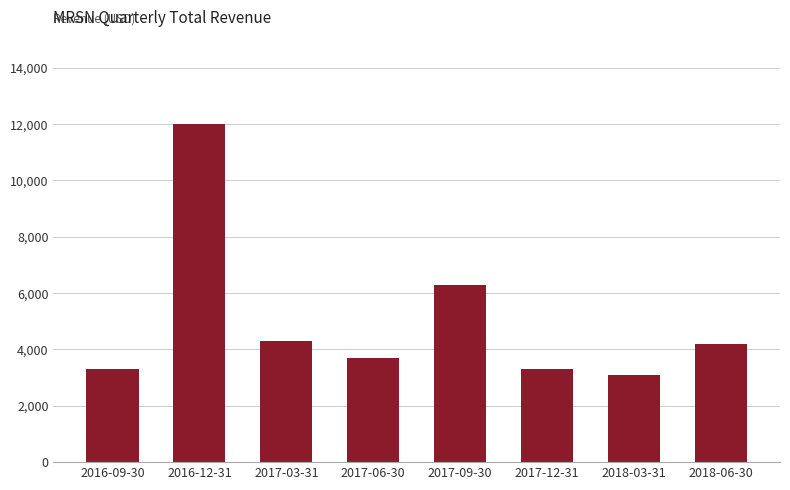

How many data points does each series have?

8